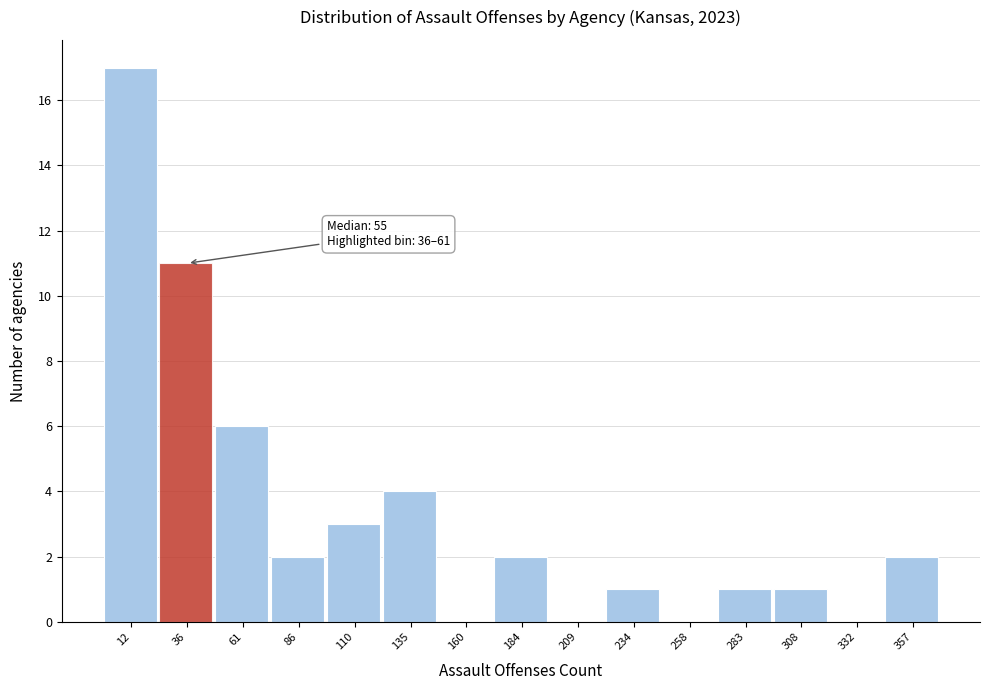

Reading right to left, transcribe all the data shown in this chart.

357=2	332=0	308=1	283=1	258=0	234=1	209=0	184=2	160=0	135=4	110=3	86=2	61=6	36=11	12=17